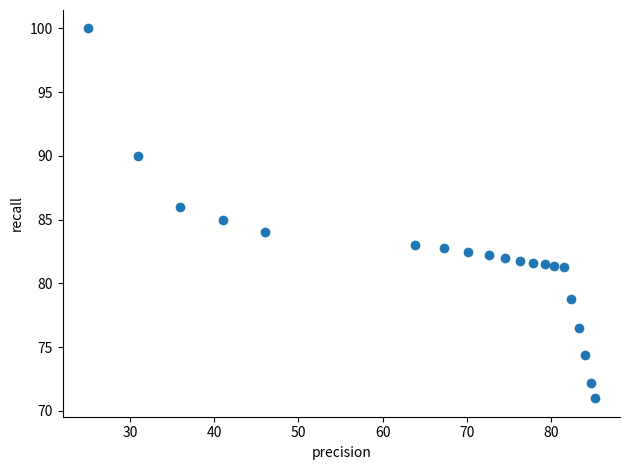

What is the range of X values (max minus min)?

60.2